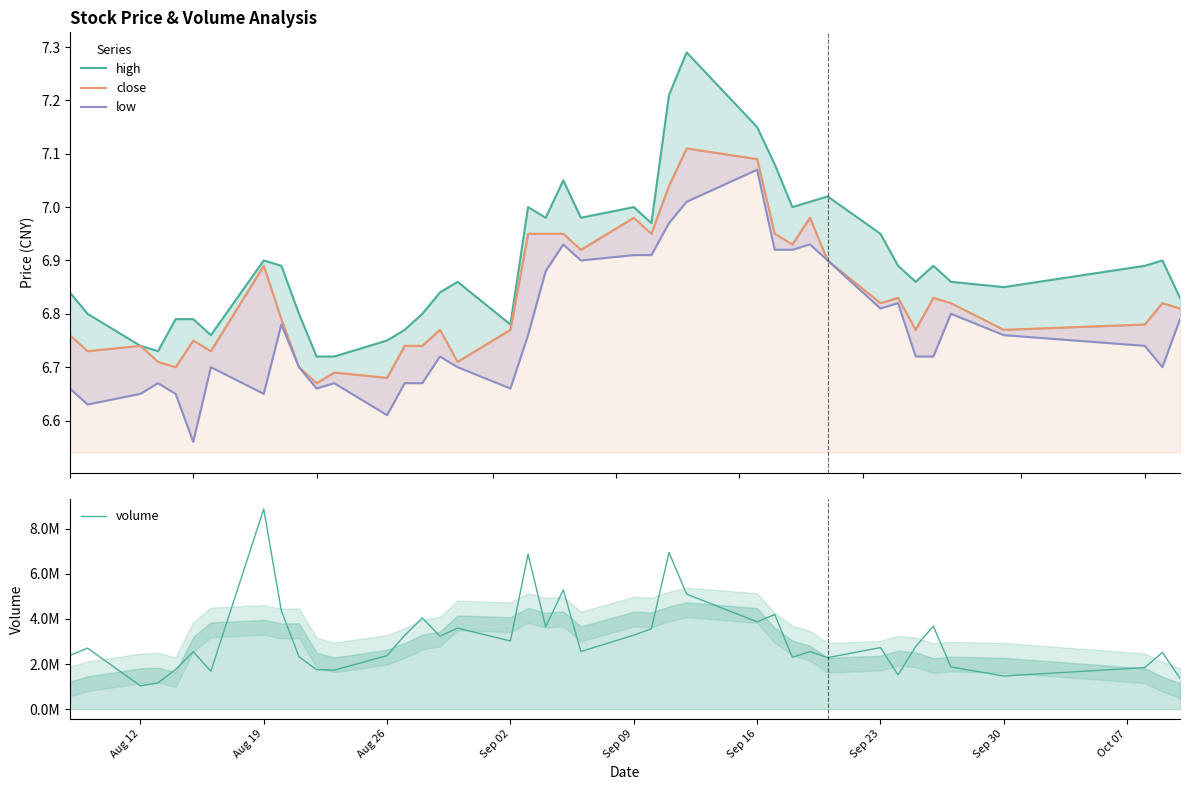

True or false: close and low cross at least once.

False